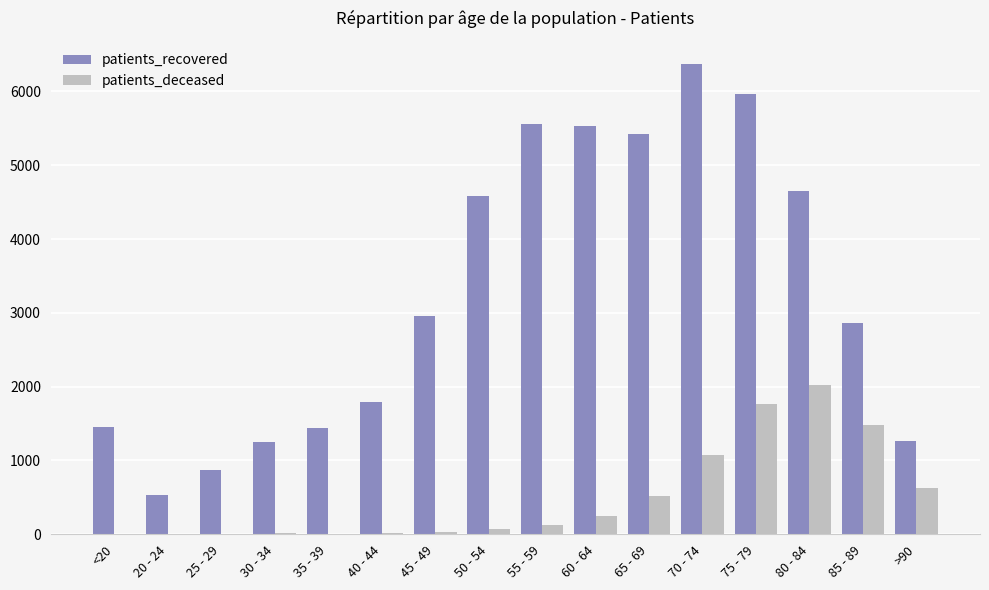

What is the spread (max minus min) of values at 35 - 39?

1426